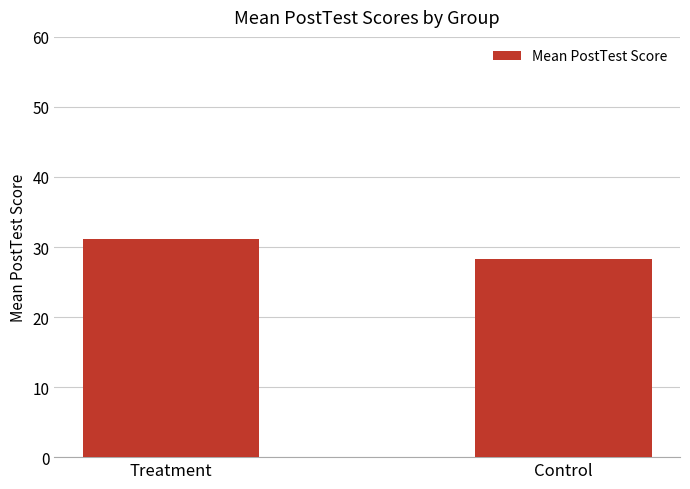

Approximately how many times larger is the value at Treatment compared to Control?

1.1